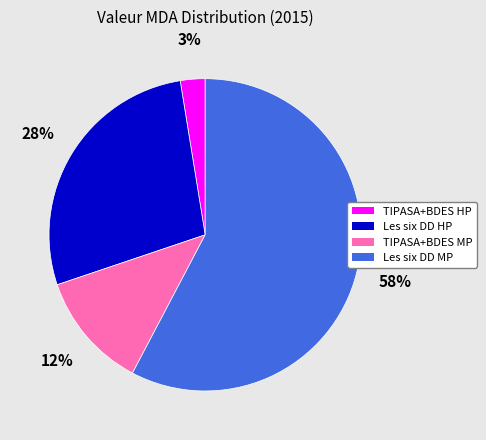

Is there a majority slice in this chart?

Yes